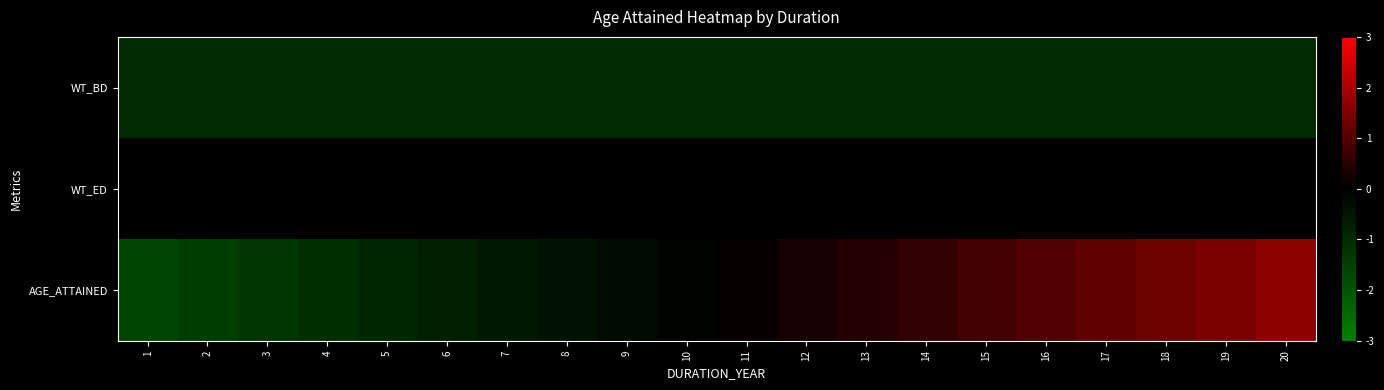

Which series has the largest total across all categories?

WT_ED